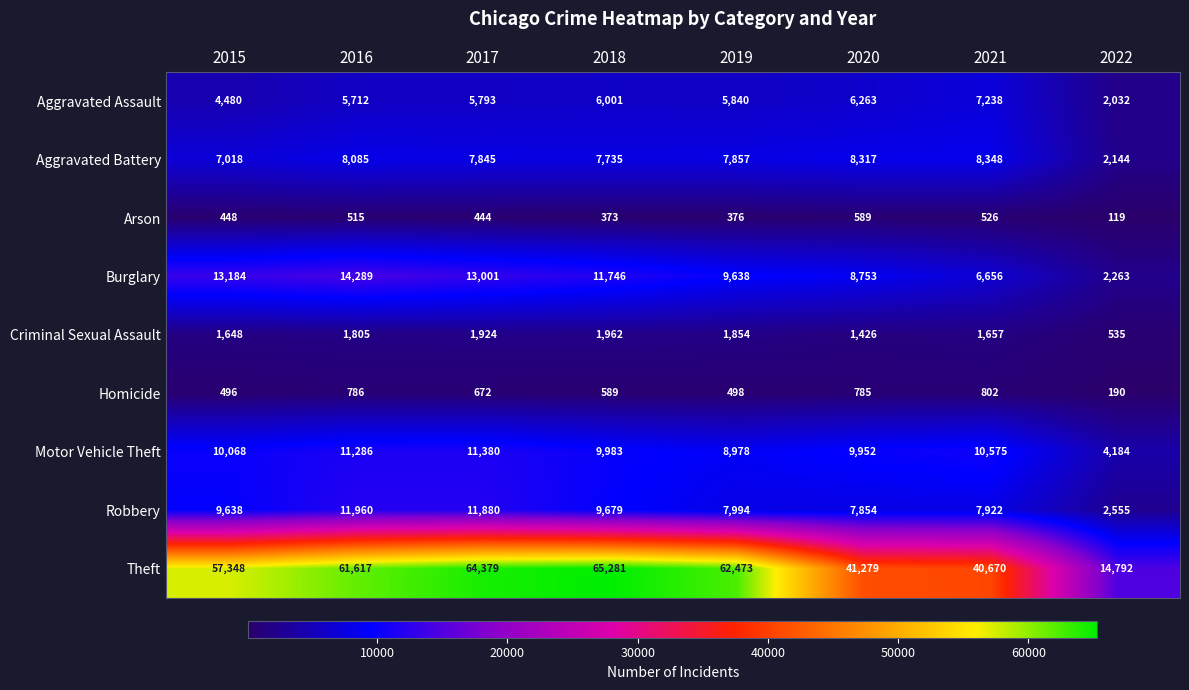

What is the difference between the Criminal Sexual Assault values at 2018 and 2020?

536